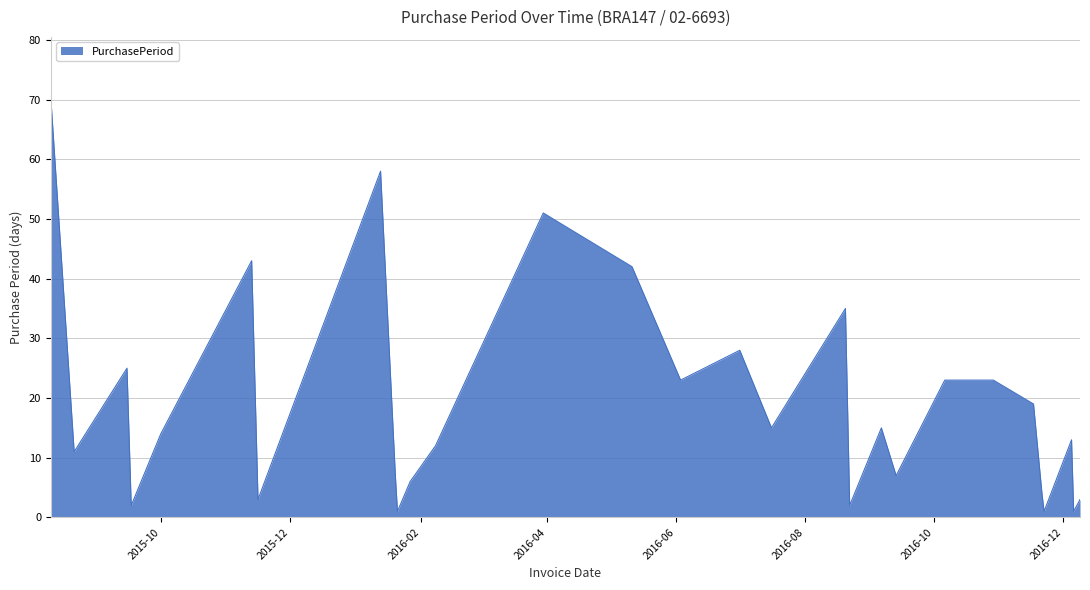

What is the maximum value shown in the chart?

70